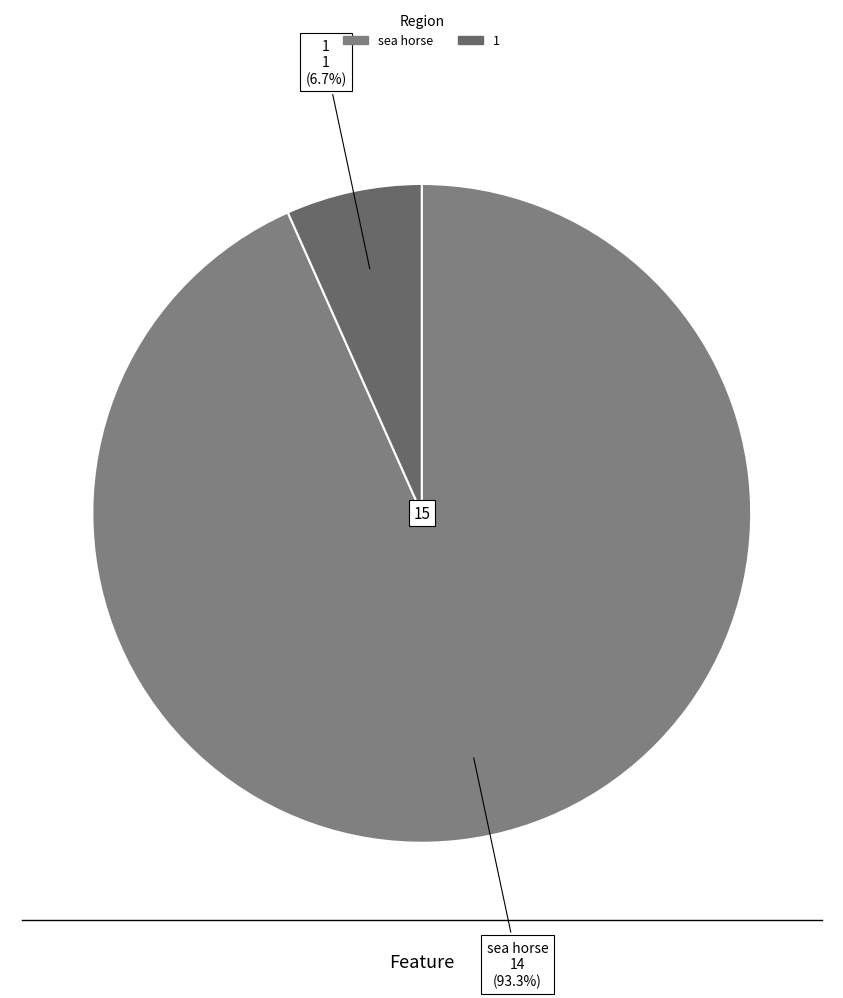

How many segments does this pie chart have?

2